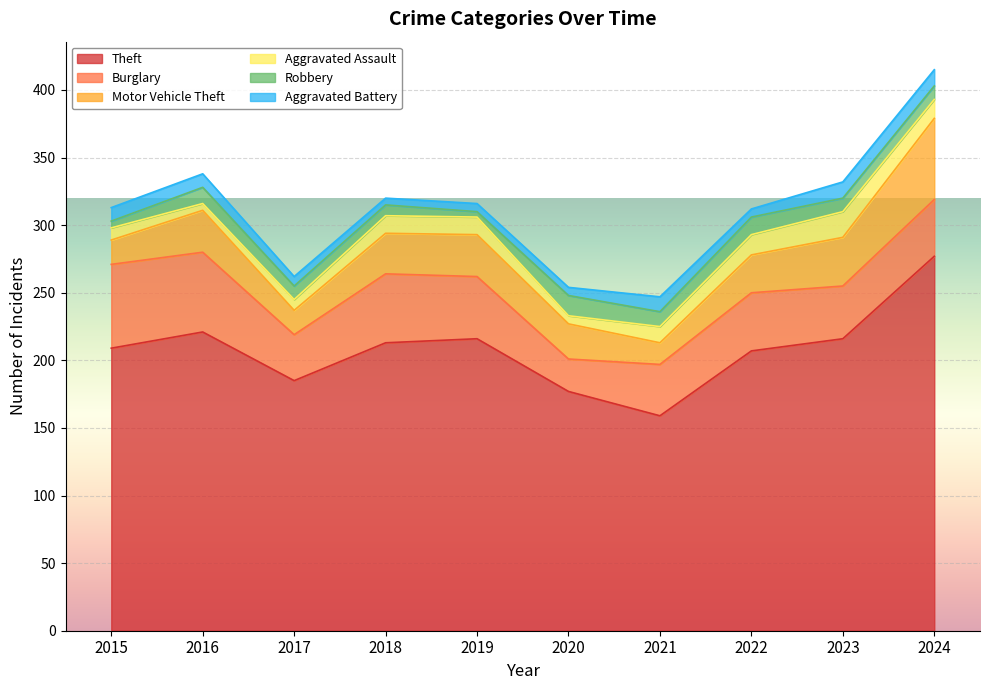

True or false: Aggravated Battery and Robbery intersect in this chart.

True